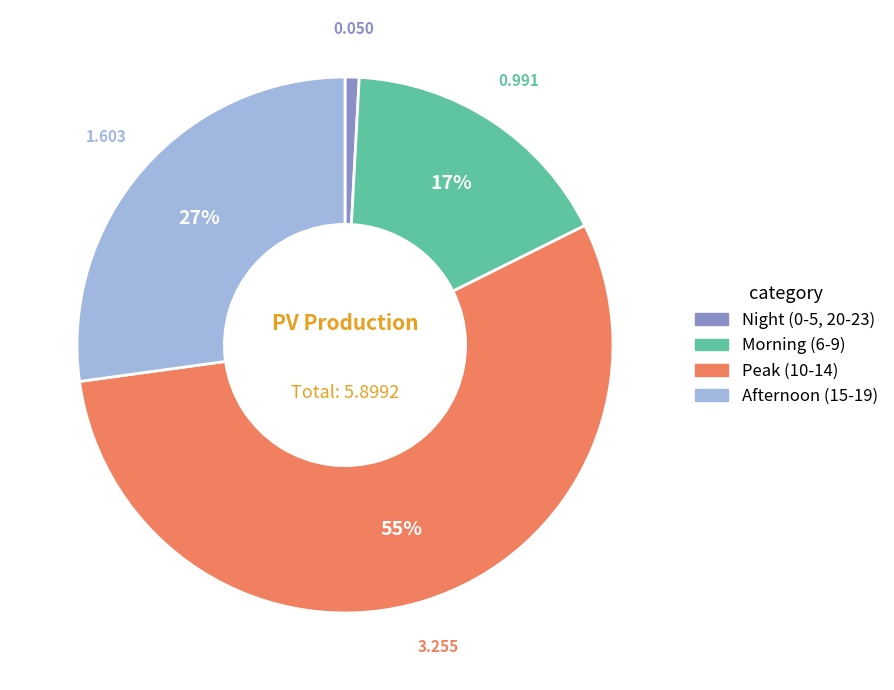

How many segments does this pie chart have?

4